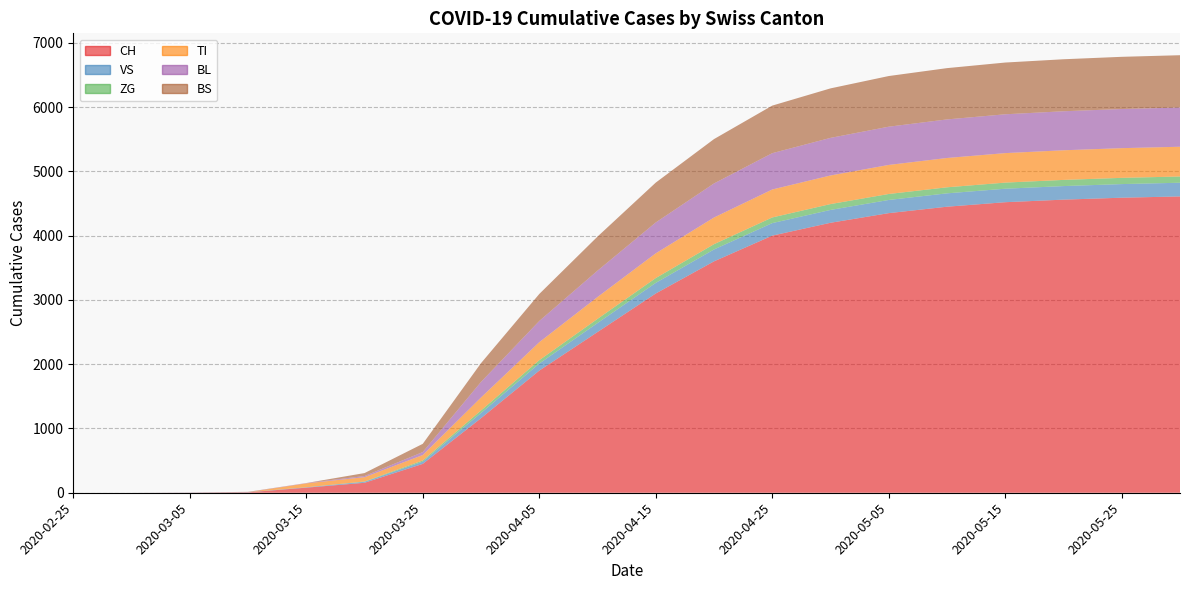

Reading right to left, what are all the values shown in this chart?

CH: 4610	4590	4560	4520	4450	4350	4200	4000	3600	3100	2500	1900	1160	449	155	79	6	2	0	0
VS: 213	212	211	210	208	205	200	195	185	165	140	110	81	35	15	6	2	2	0	0
ZG: 97	97	96	95	94	93	91	88	82	75	65	52	39	18	5	0	0	0	0	0
TI: 463	462	461	459	456	452	445	435	415	385	340	280	202	85	67	61	0	0	0	0
BL: 610	609	607	604	600	595	585	565	530	480	410	330	242	46	18	5	2	0	0	0
BS: 814	812	809	805	798	788	770	740	690	620	530	420	292	128	46	0	4	0	0	0